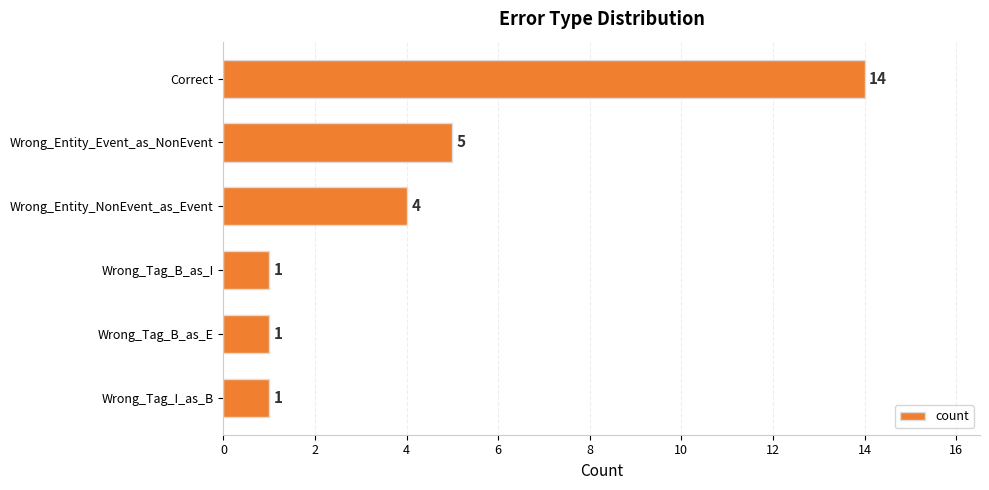

What is the sum of all values?

26